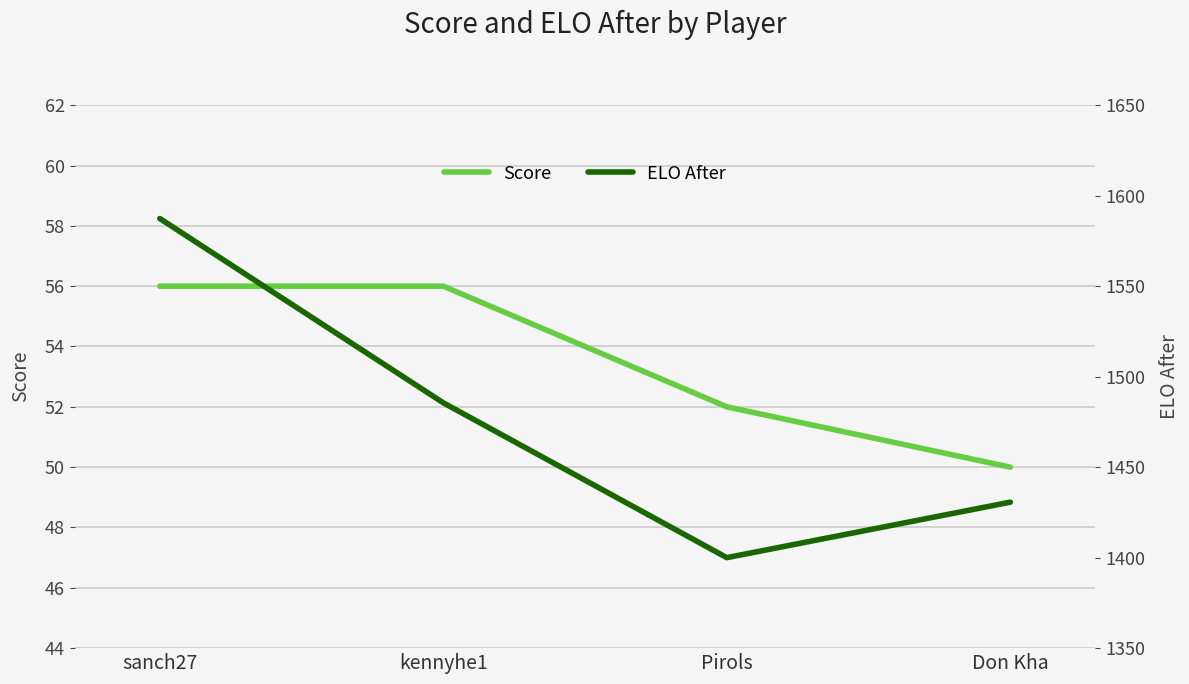

The ELO After series shows 1587.4 at sanch27. True or false?

True